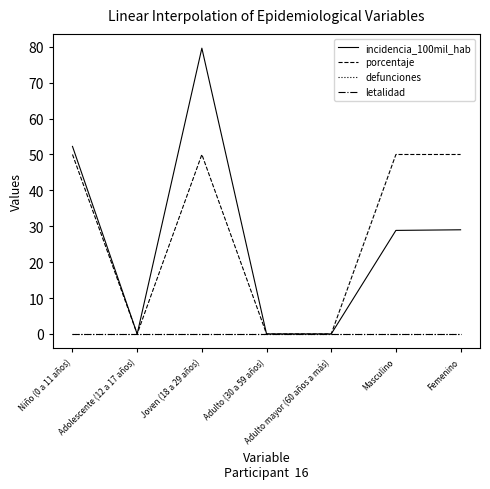

What is the label of the 5th point from the right?

Joven (18 a 29 años)